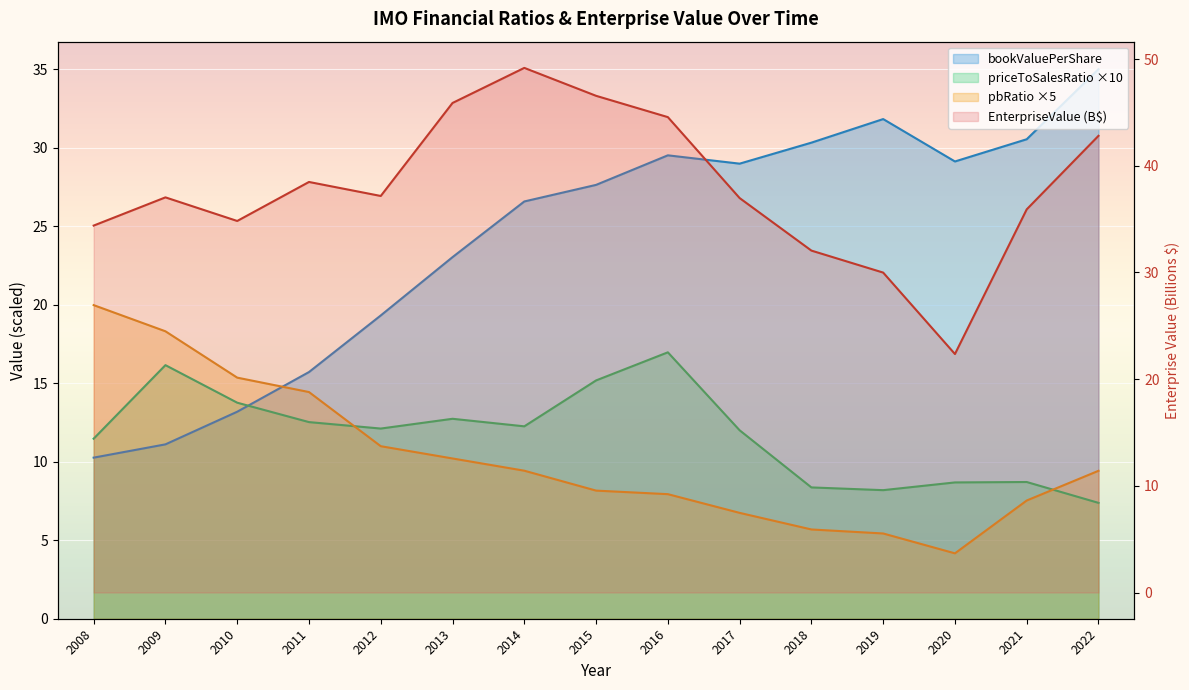

Reading left to right, extract all data points from this chart.

EnterpriseValue: 2008=34.4	2009=37.0	2010=34.8	2011=38.5	2012=37.2	2013=45.9	2014=49.2	2015=46.5	2016=44.6	2017=37.0	2018=32.0	2019=30.0	2020=22.3	2021=35.9	2022=42.8
bookValuePerShare: 2008=10.3	2009=11.1	2010=13.2	2011=15.7	2012=19.3	2013=23.0	2014=26.6	2015=27.6	2016=29.5	2017=29.0	2018=30.3	2019=31.8	2020=29.1	2021=30.5	2022=35.0
priceToSalesRatio: 2008=11.5	2009=16.2	2010=13.8	2011=12.5	2012=12.1	2013=12.7	2014=12.3	2015=15.2	2016=17.0	2017=12.0	2018=8.4	2019=8.2	2020=8.7	2021=8.7	2022=7.4
pbRatio: 2008=20.0	2009=18.3	2010=15.4	2011=14.4	2012=11.0	2013=10.2	2014=9.4	2015=8.2	2016=7.9	2017=6.7	2018=5.7	2019=5.4	2020=4.2	2021=7.5	2022=9.4